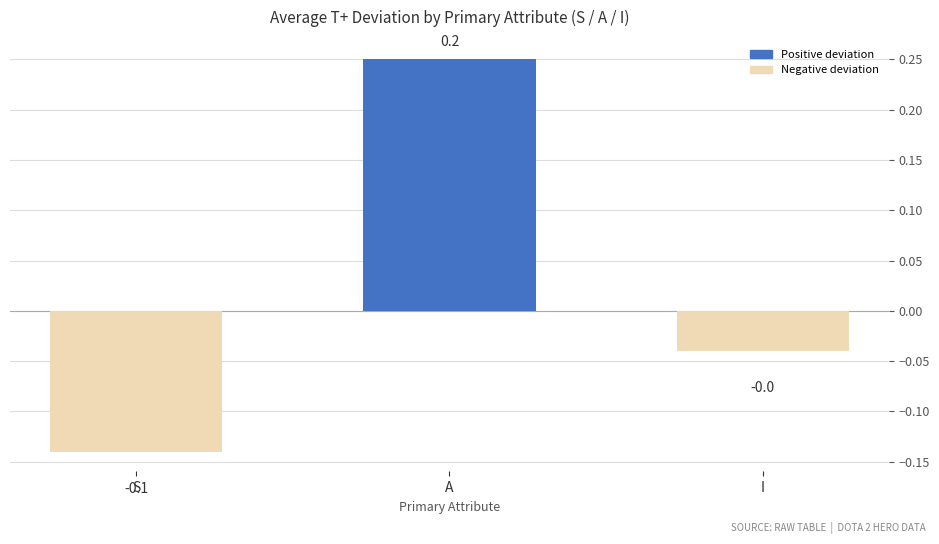

What is the difference between the maximum and second lowest values?

0.3